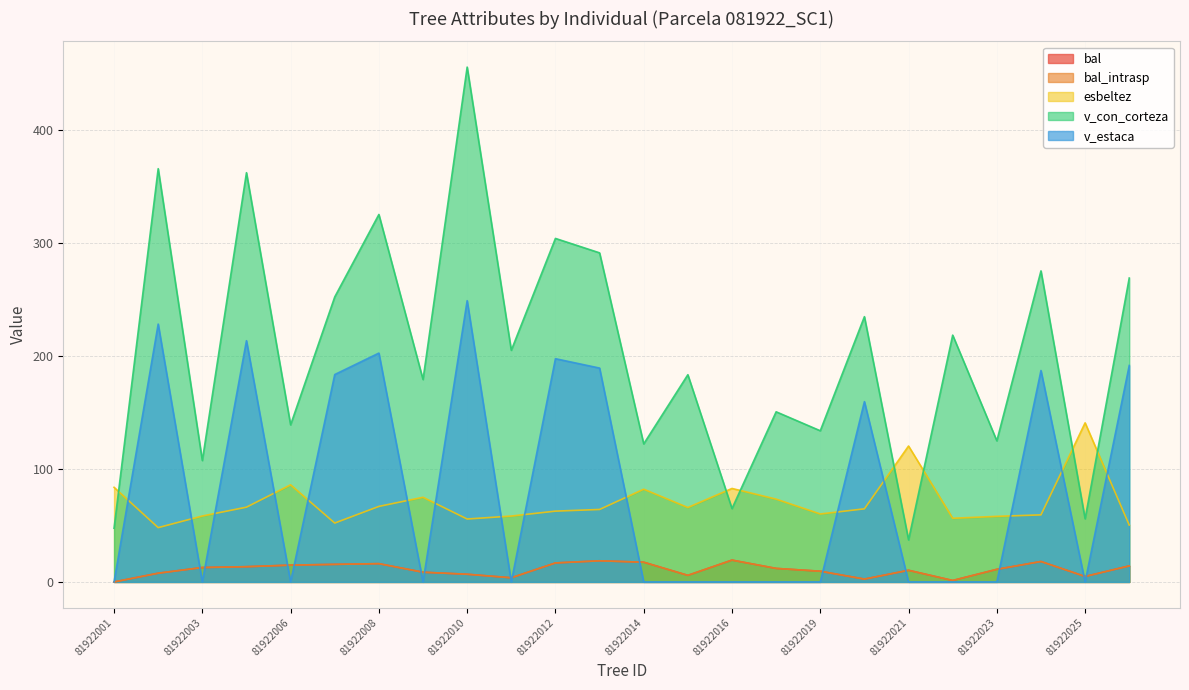

How many lines are shown in the chart?

5